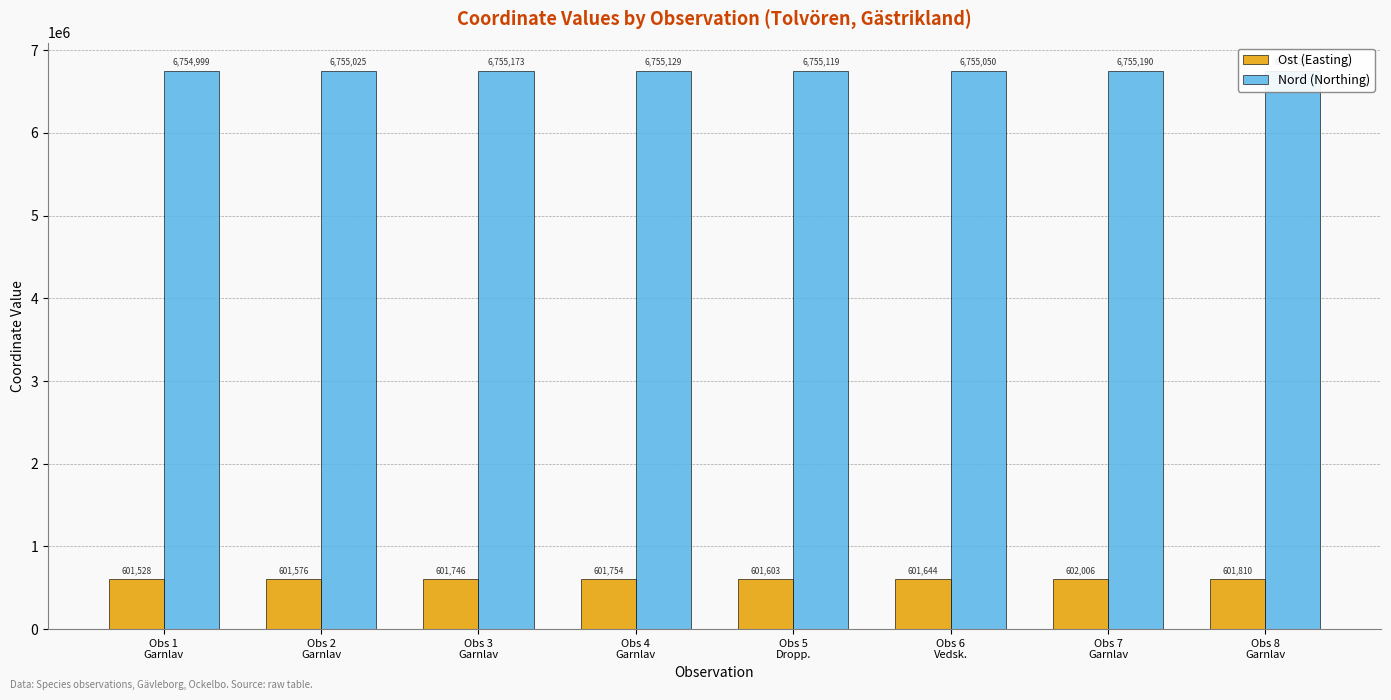

Is it true that Ost (Easting) equals 601576 at Obs 2
Garnlav?

True